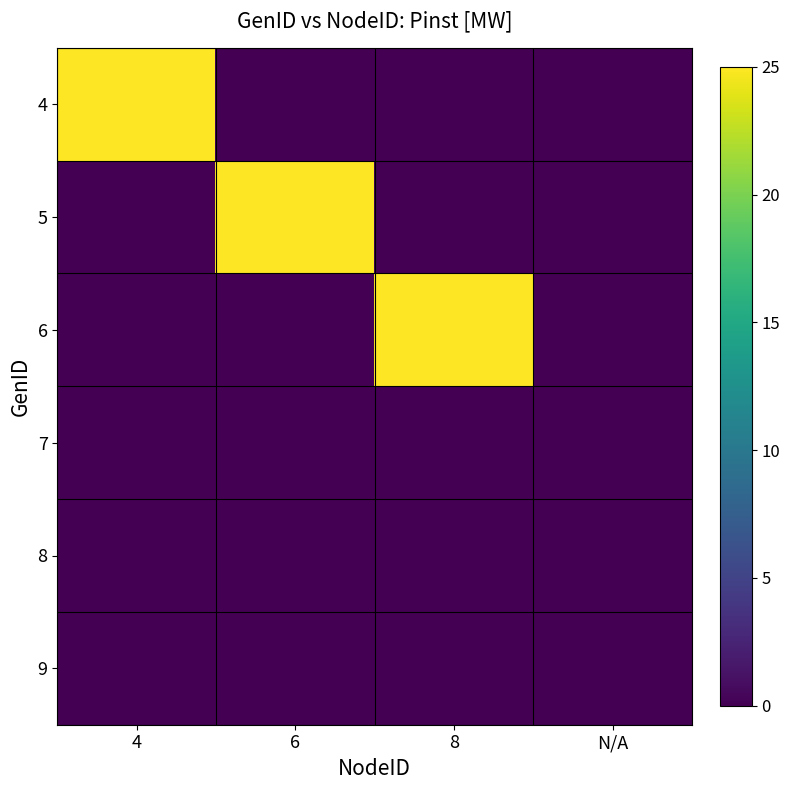

Between 6 and N/A, which series saw the biggest shift?

5